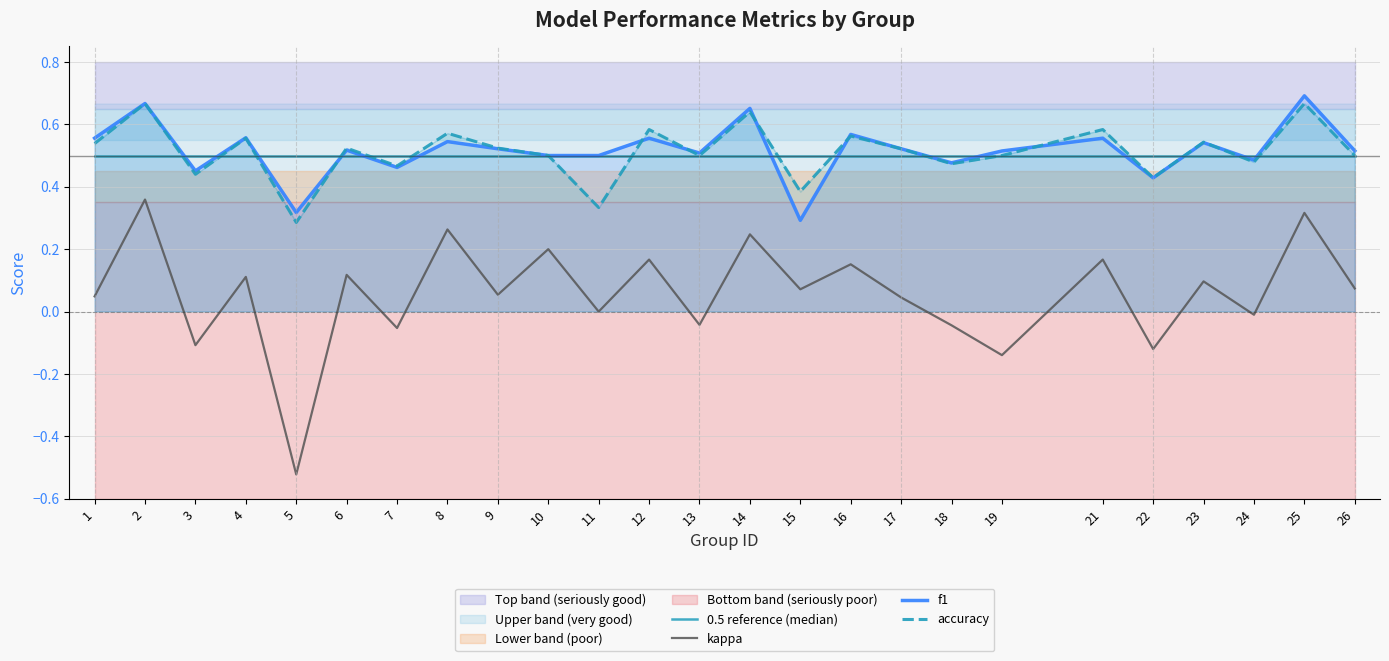

The 0.5 reference (median) series shows 0.3 at 14. True or false?

False